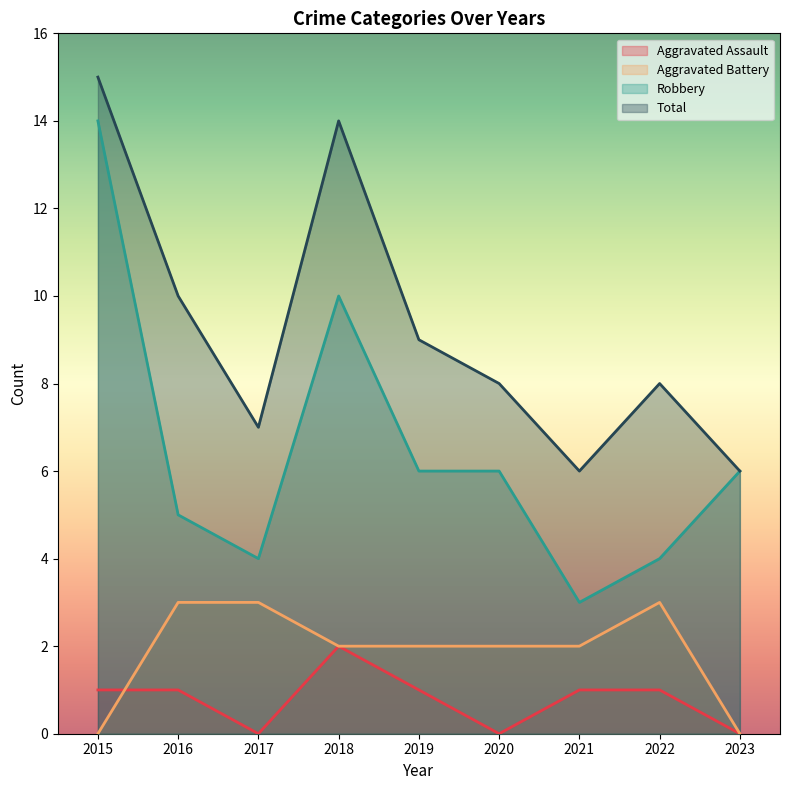

Between 2019 and 2023, which series saw the biggest shift?

Total